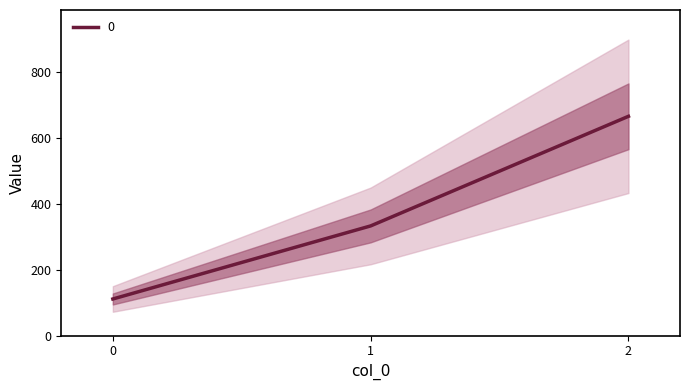

What is the difference between the values at 1 and 0?

222.2